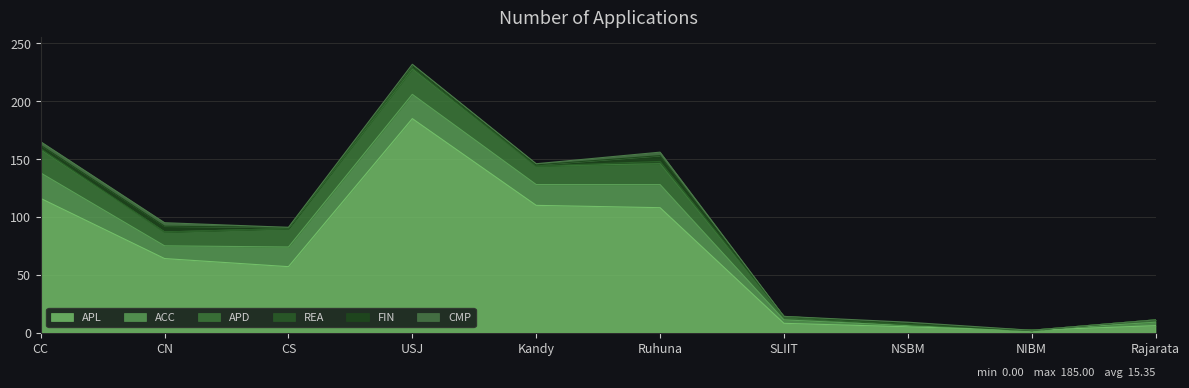

What position from the left is CC?

1